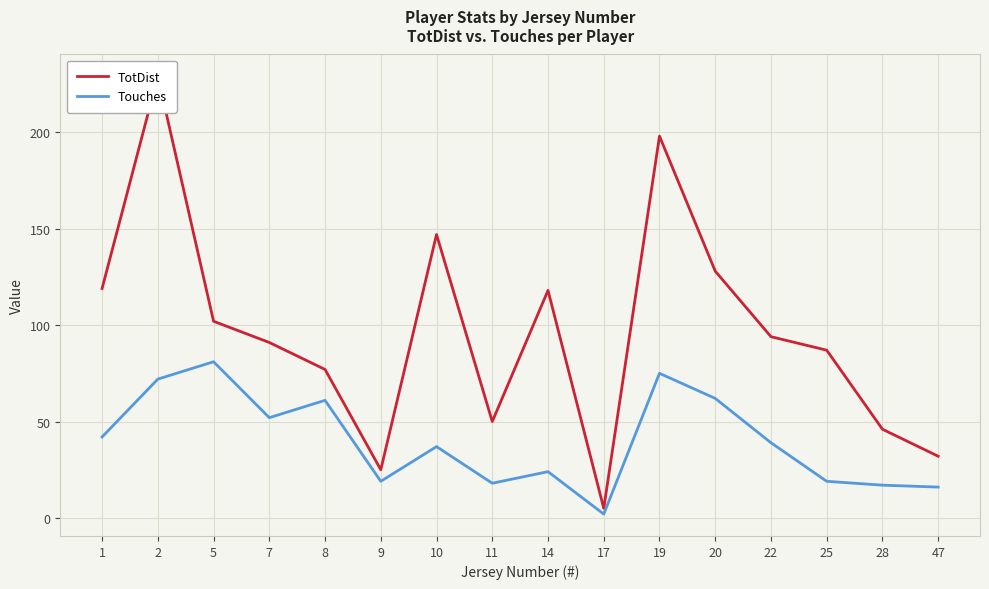

True or false: TotDist and Touches cross at least once.

False